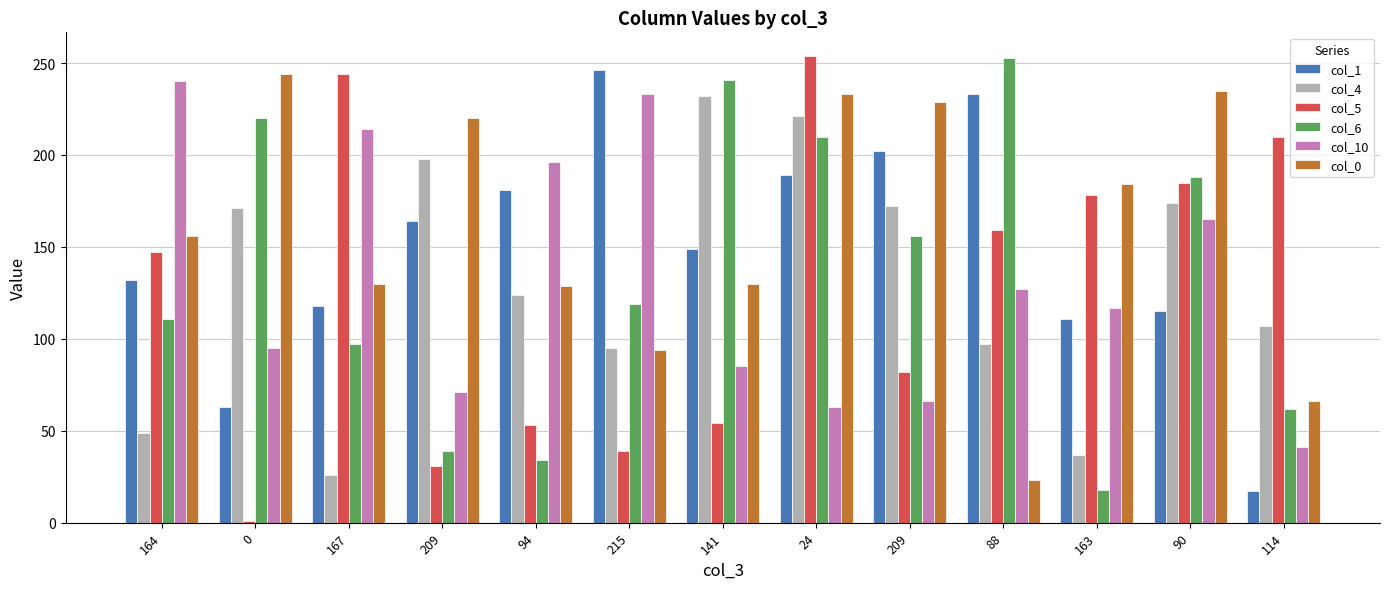

What is the difference between the highest and lowest values at 163?

166